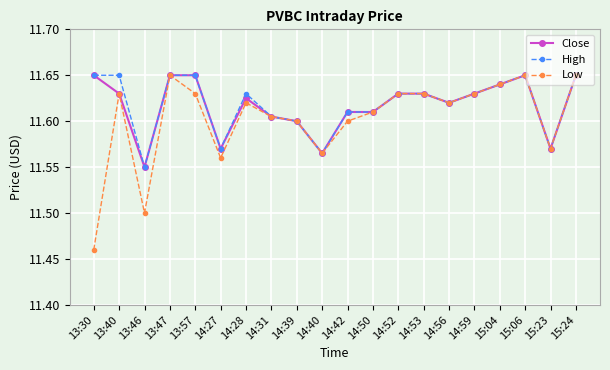

Where is the first local minimum for High?

13:46